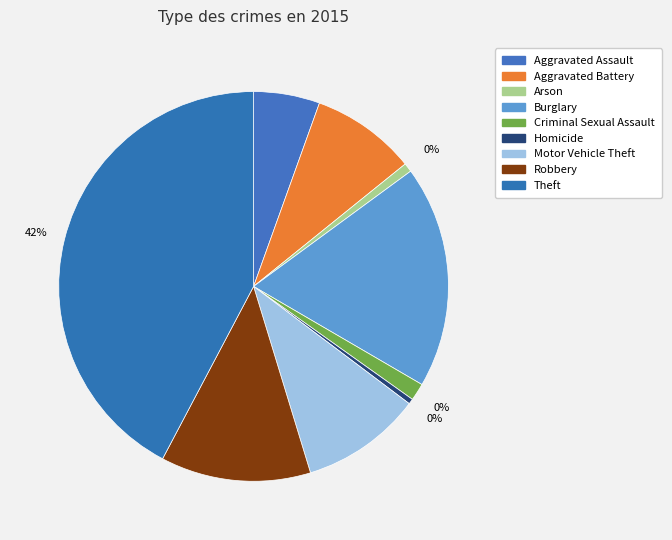

To the nearest percent, what percentage of the pie is Criminal Sexual Assault?

1%